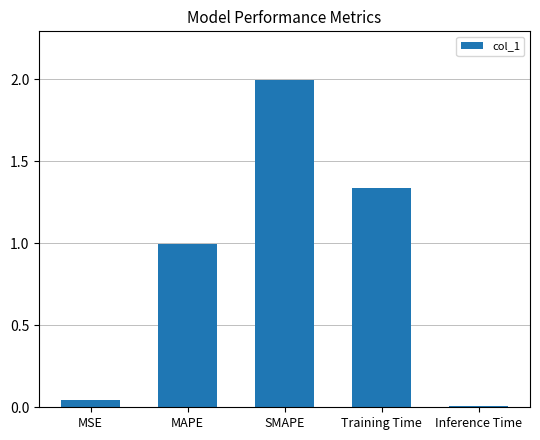

Rank the categories by value from lowest to highest.

Inference Time, MSE, MAPE, Training Time, SMAPE